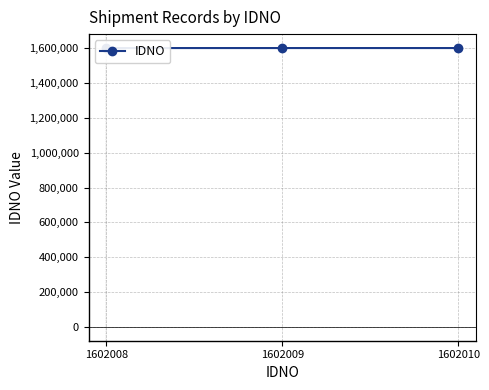

Which category has the lowest value across all series?

1602008